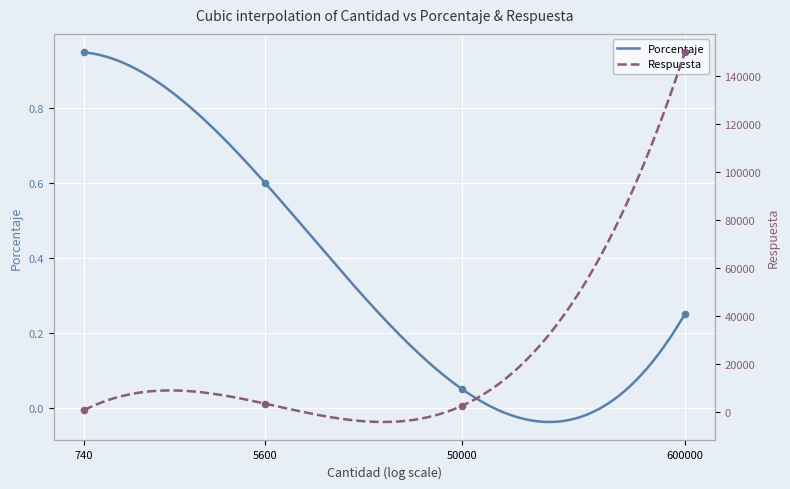

Which series has the widest spread of Y values?

Respuesta